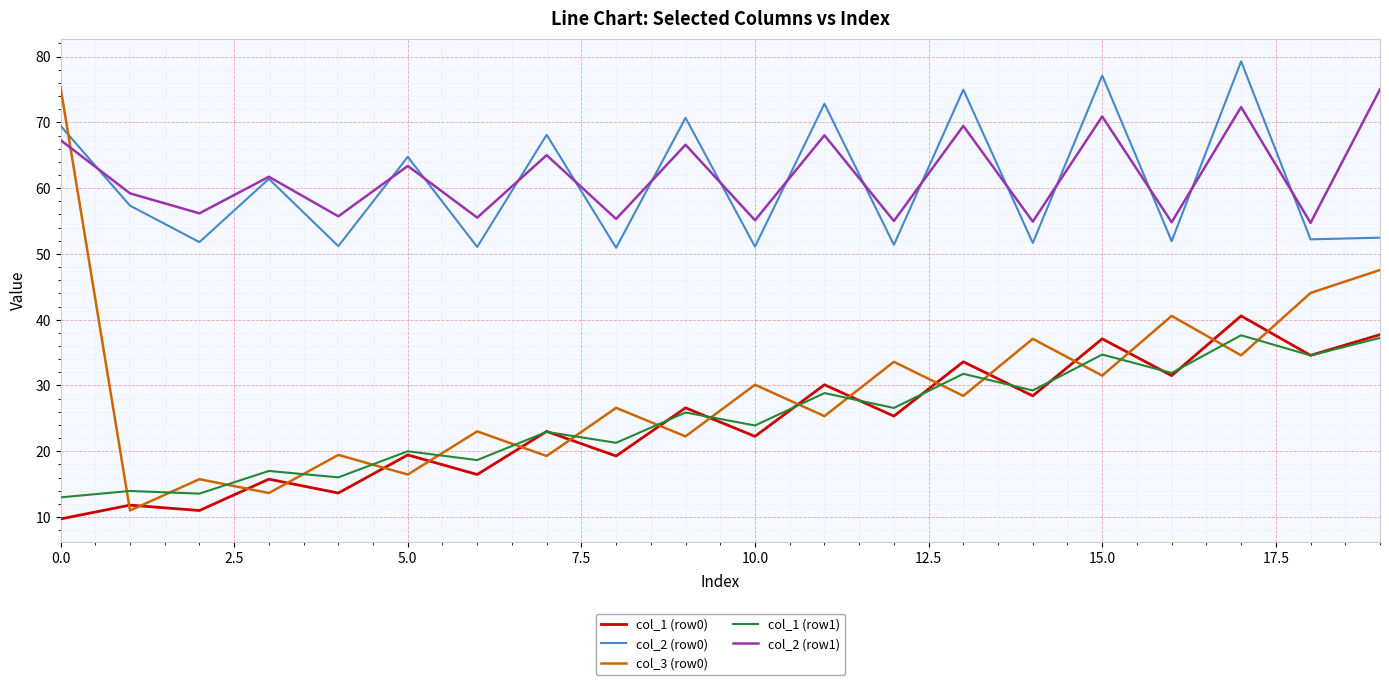

What is the difference between the maximum and minimum values in the col_1 (row0) series?

30.9